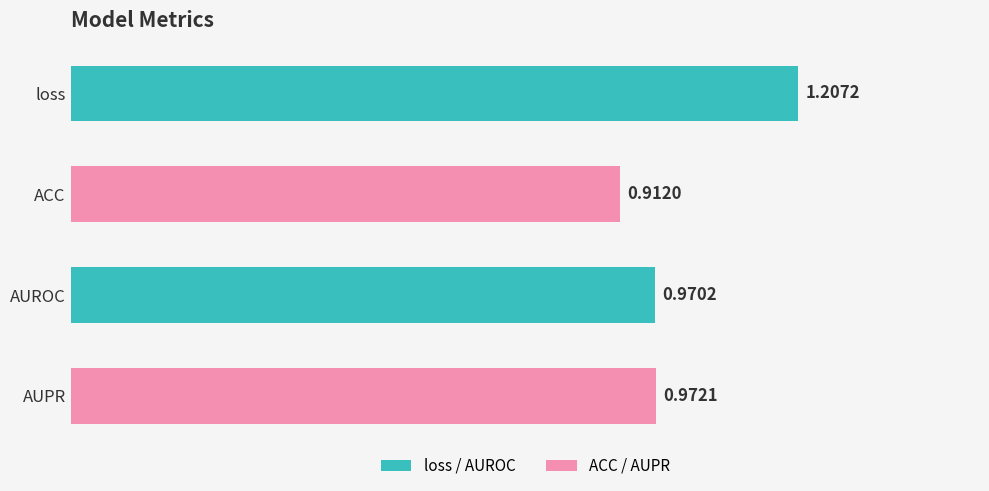

Where is the data nearest to the value 1?

AUPR